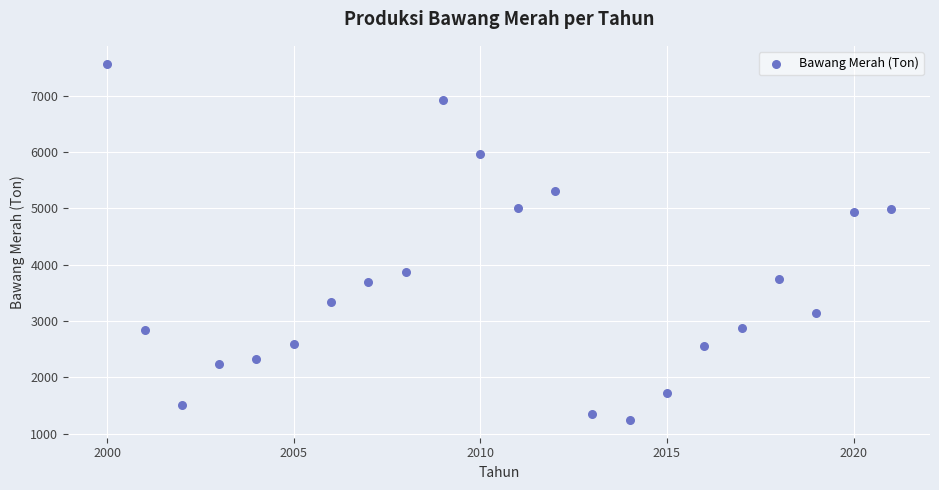

What is the range of X values (max minus min)?

21.0